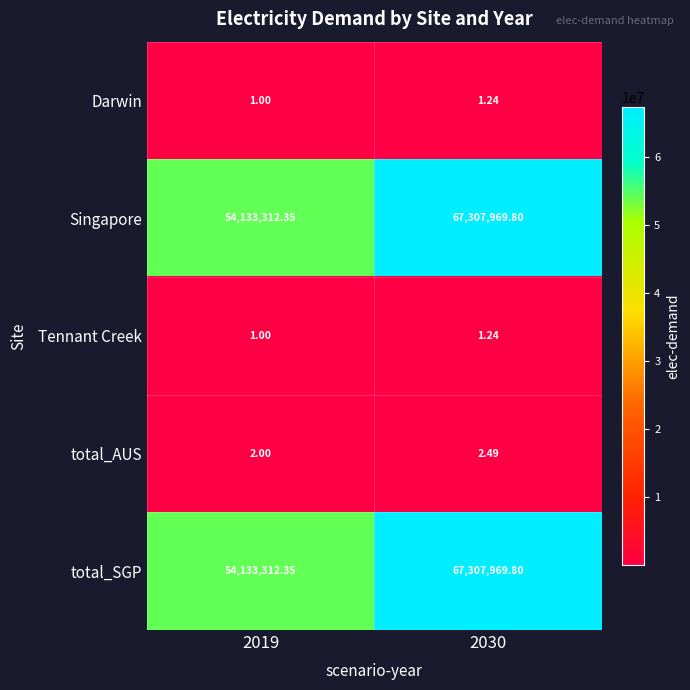

Is the value of Singapore at 2019 greater than the value of total_SGP at 2030?

No